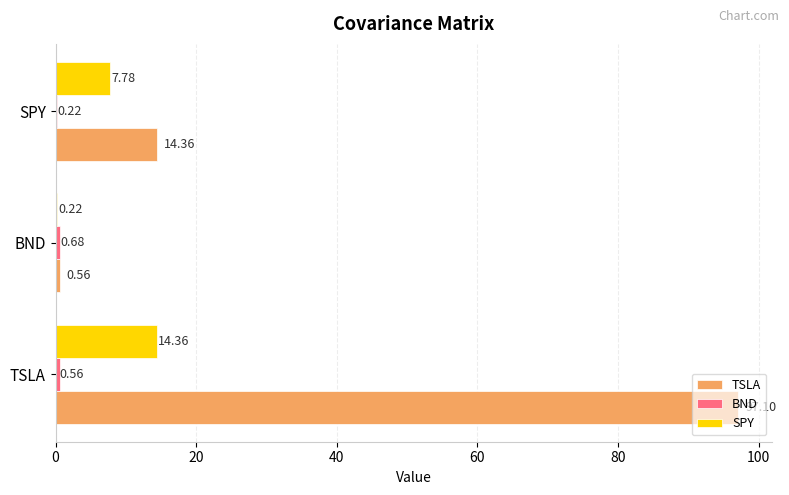

What is the total value across all series at TSLA?

112.0